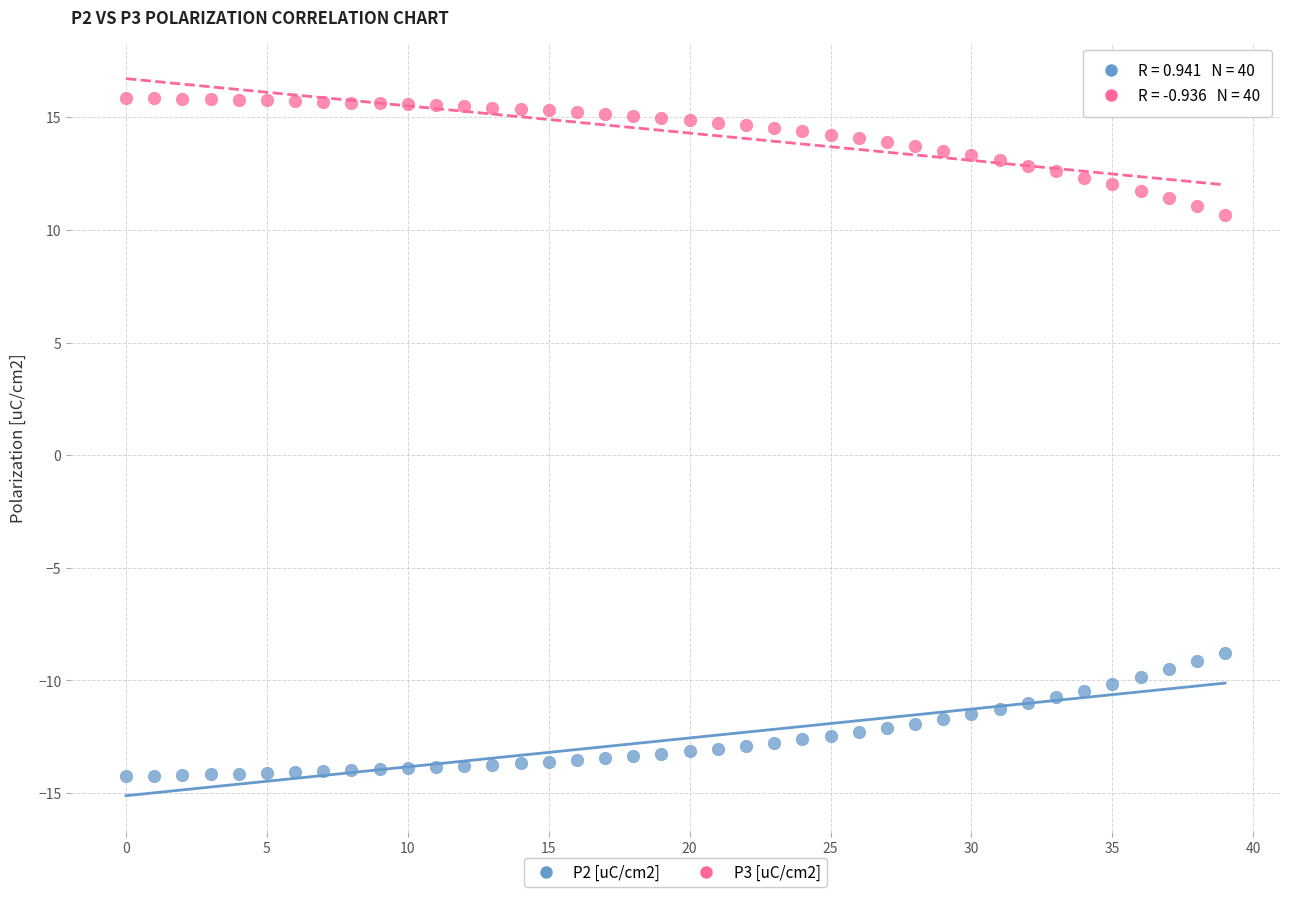

Which series contains the lowest Y value?

P2 [uC/cm2]